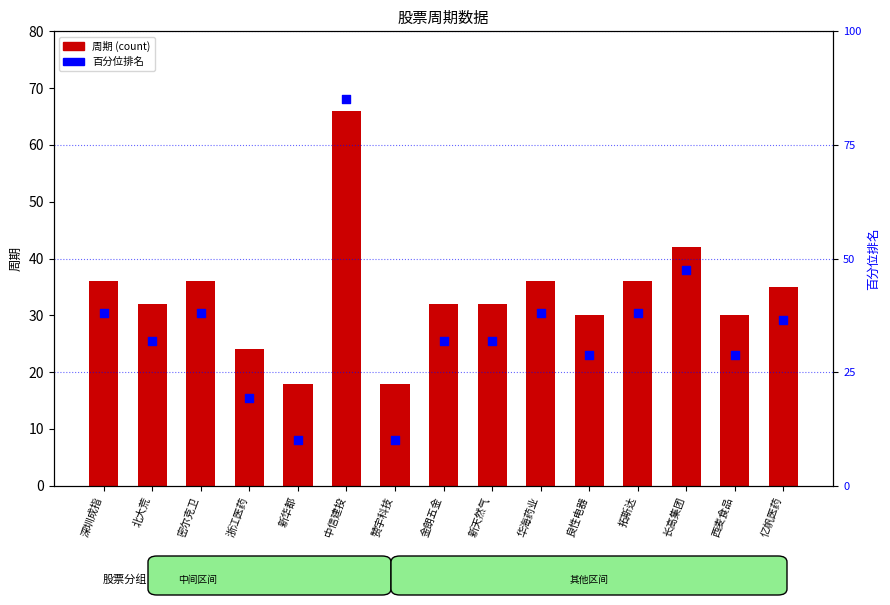

Which series contains the highest Y value?

百分位排名